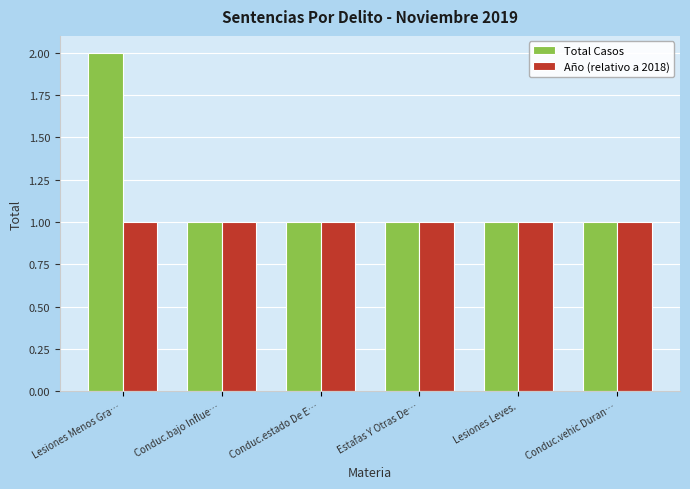

At which category is the sum across all series the highest?

Lesiones Menos Gra…